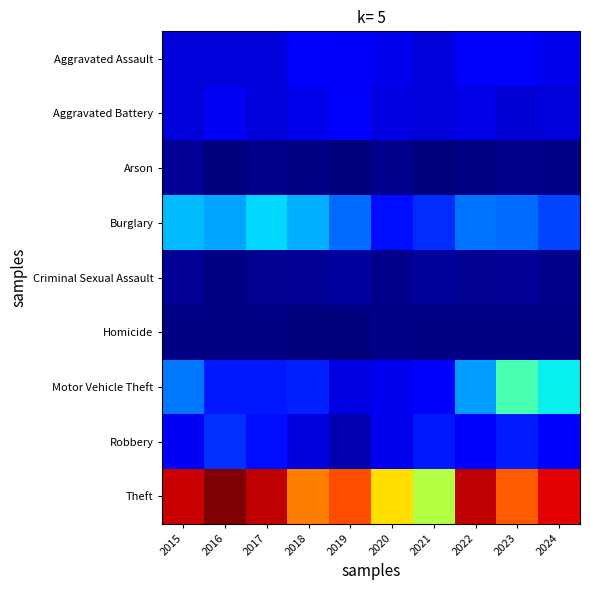

How many distinct data groups are displayed?

9